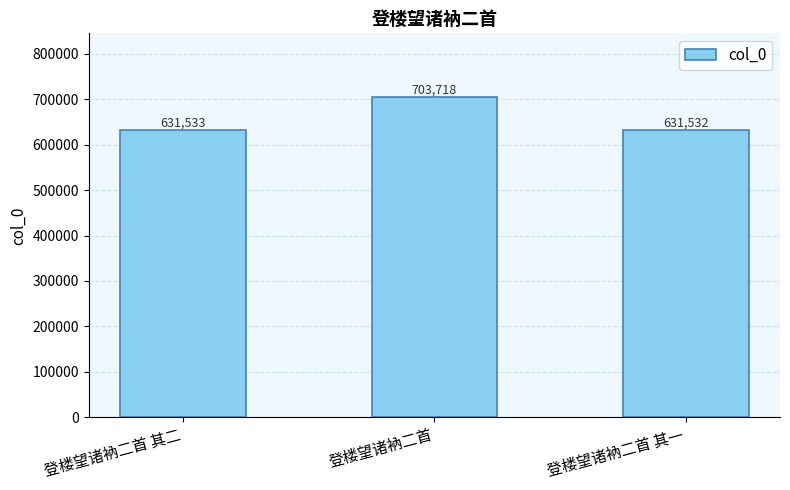

Reading left to right, transcribe all the data shown in this chart.

631533	703718	631532